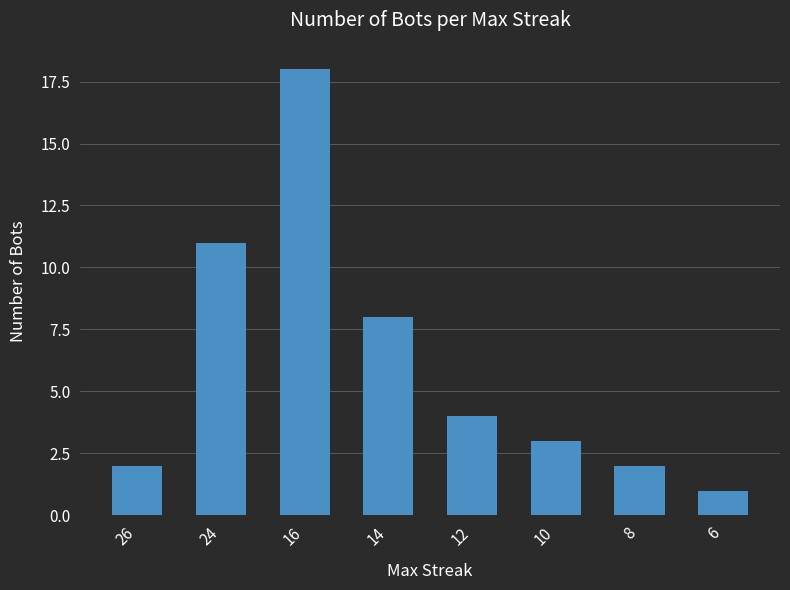

What is the change in value from 26 to 24?

+9